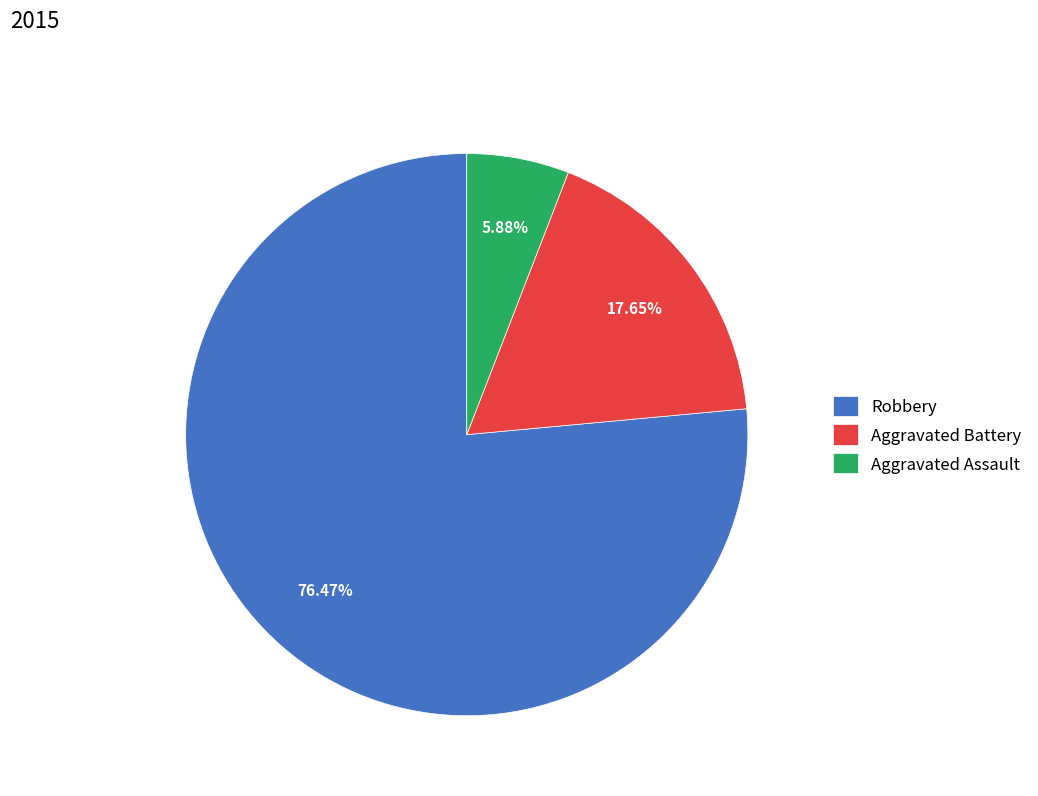

Is Robbery the majority of the pie?

Yes